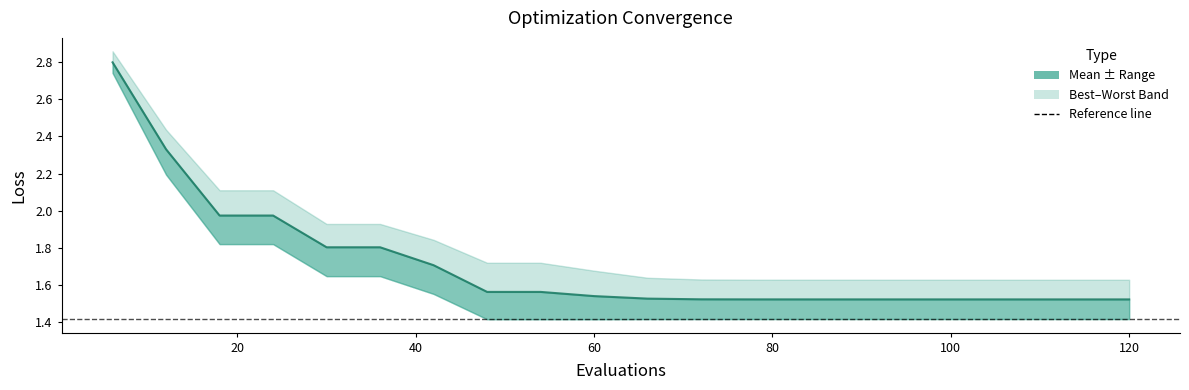

Reading left to right, what are all the values shown in this chart?

2.8	2.3	2.0	2.0	1.8	1.8	1.7	1.6	1.6	1.5	1.5	1.5	1.5	1.5	1.5	1.5	1.5	1.5	1.5	1.5